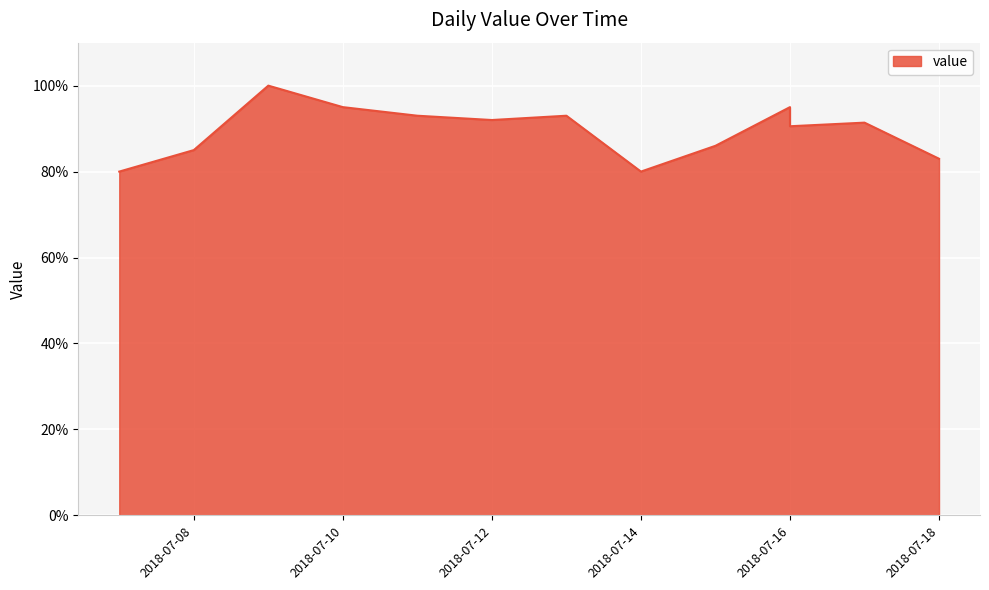

What is the difference between the values at 2018-07-09 and 2018-07-14?

20.0